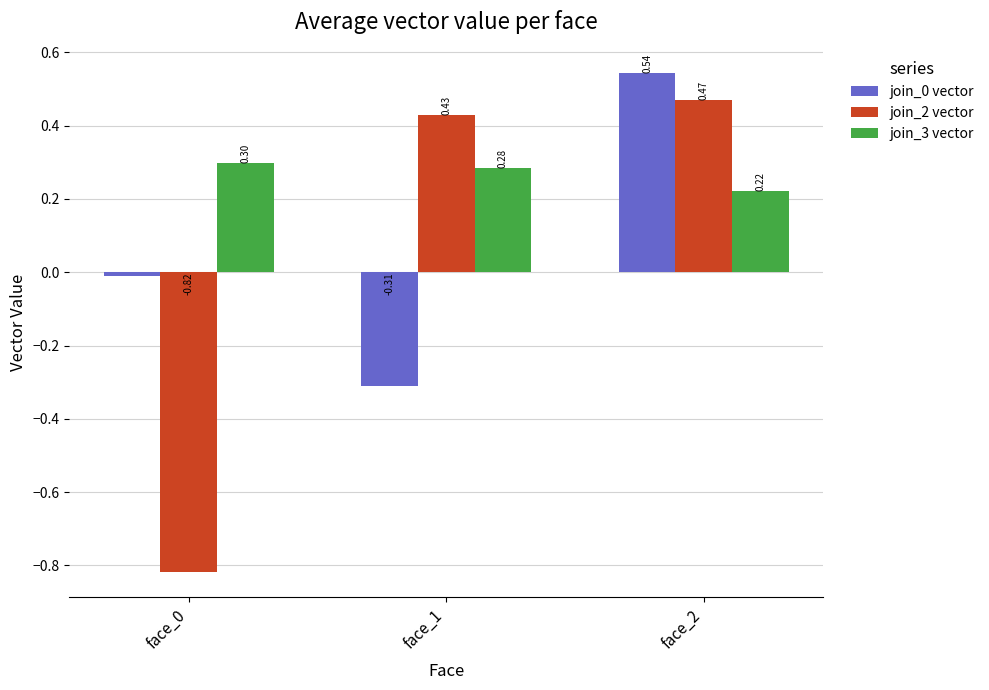

What is the sum of all join_2 vector values?

0.1